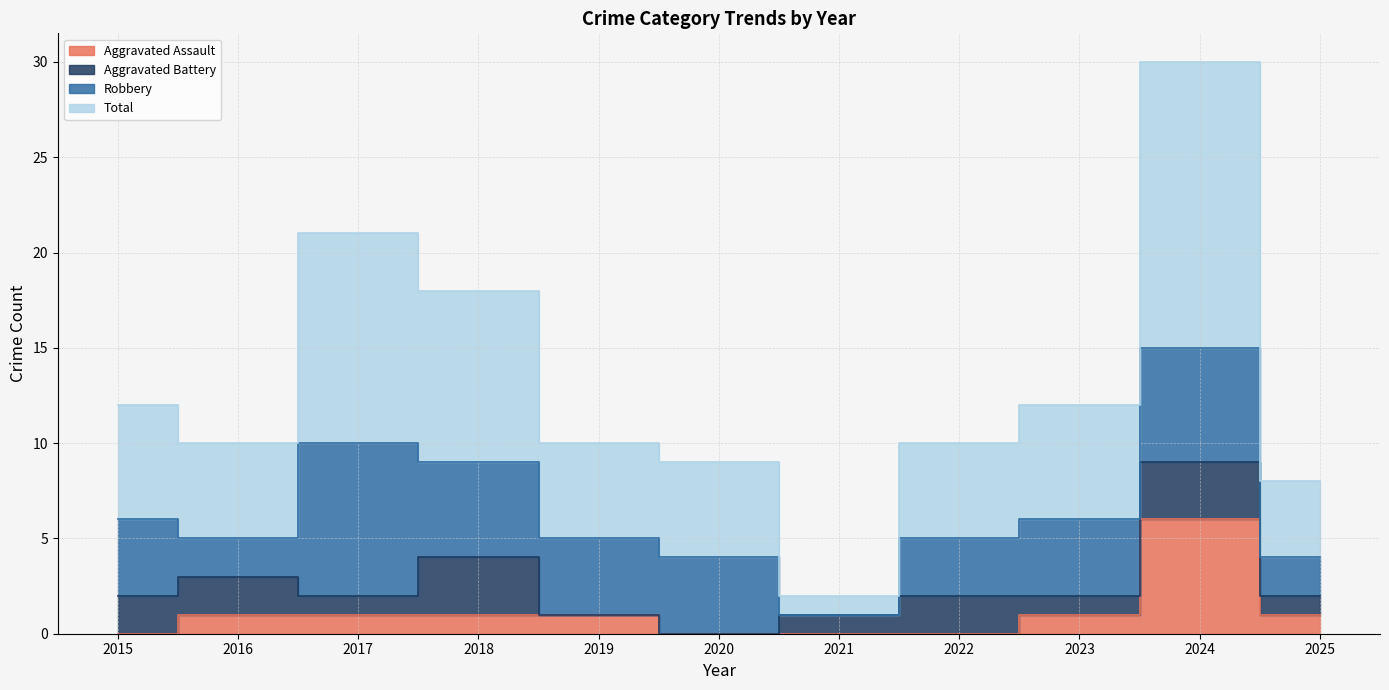

How many positive values does the Aggravated Assault series have?

7